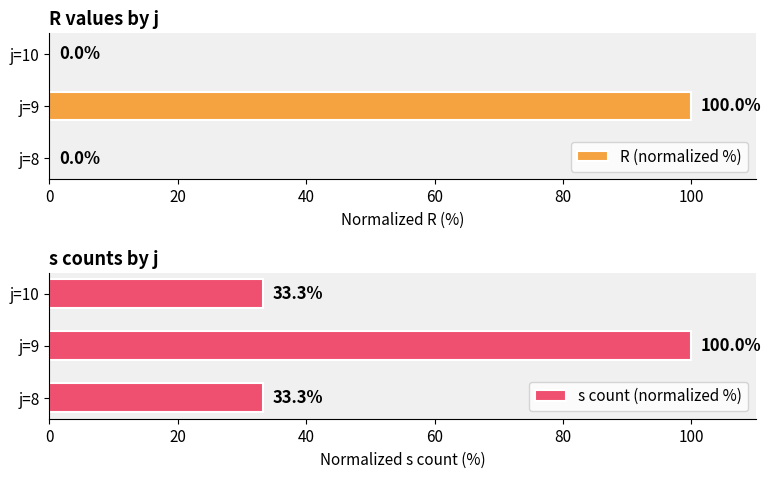

At how many categories does at least one series exceed 12?

3